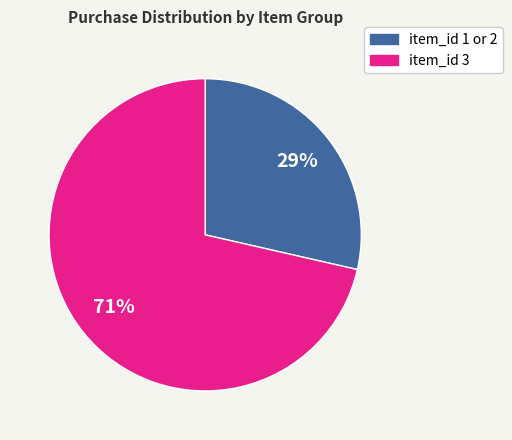

Which slice represents more than half of the pie?

item_id 3